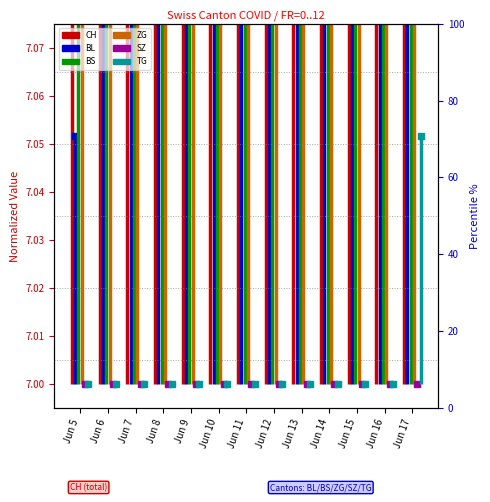

Is it true that ZG equals 7.3 at Jun 6?

True